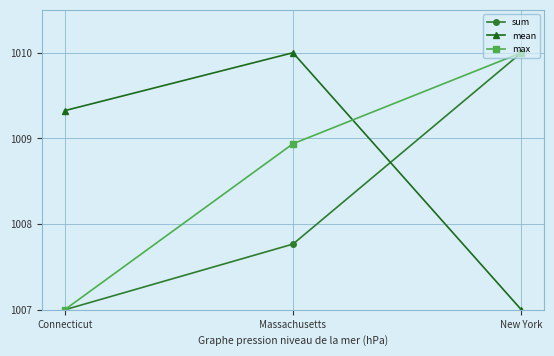

Read the mean value at New York.

1007.0